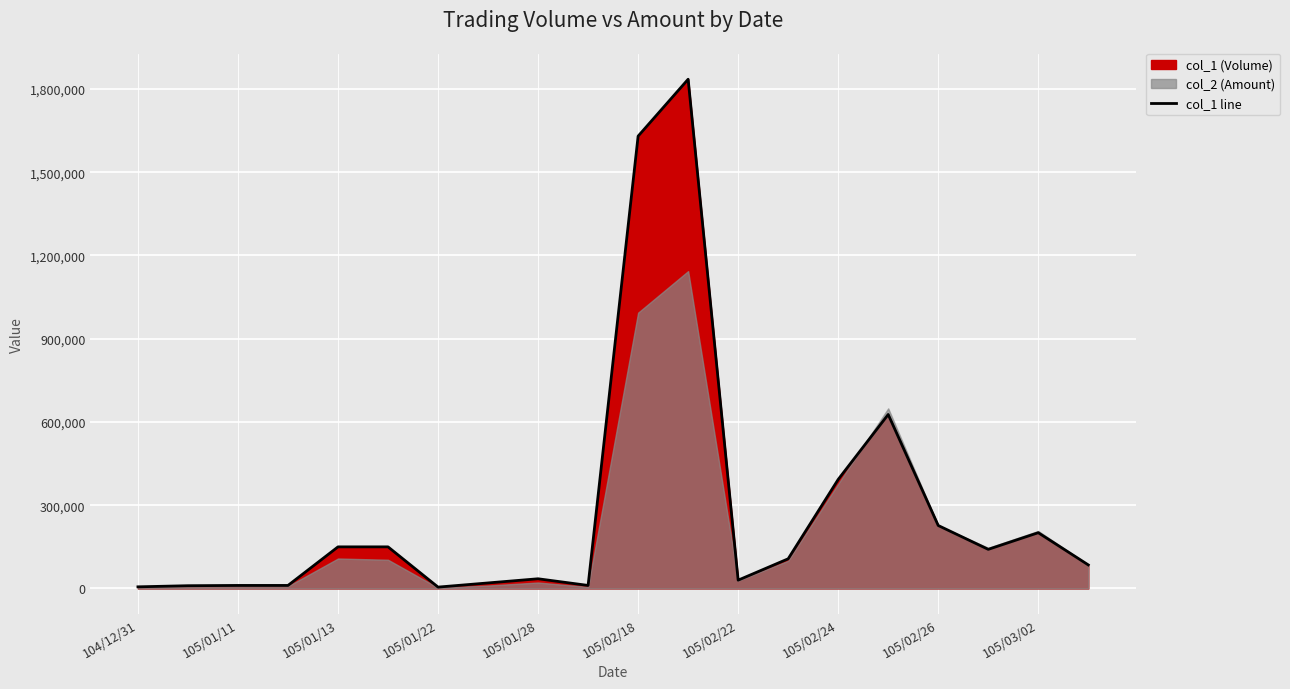

How many points are higher than both their immediate neighbors (excluding endpoints)?

4